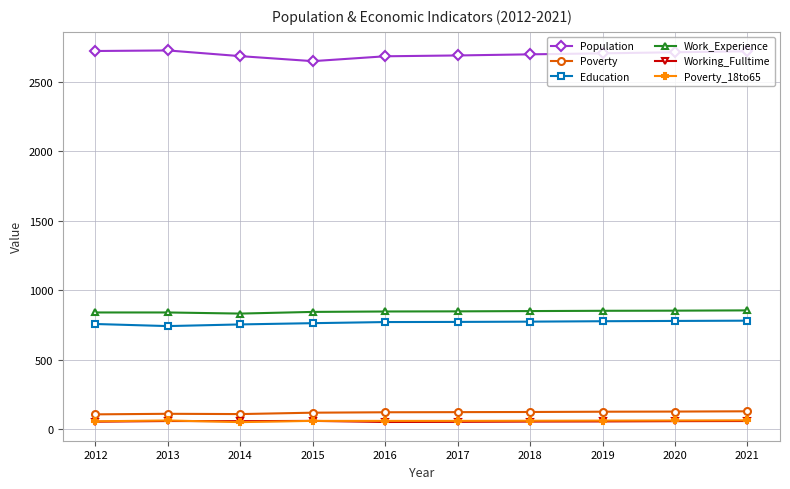

What is the lowest value of the Work_Experience series?

833